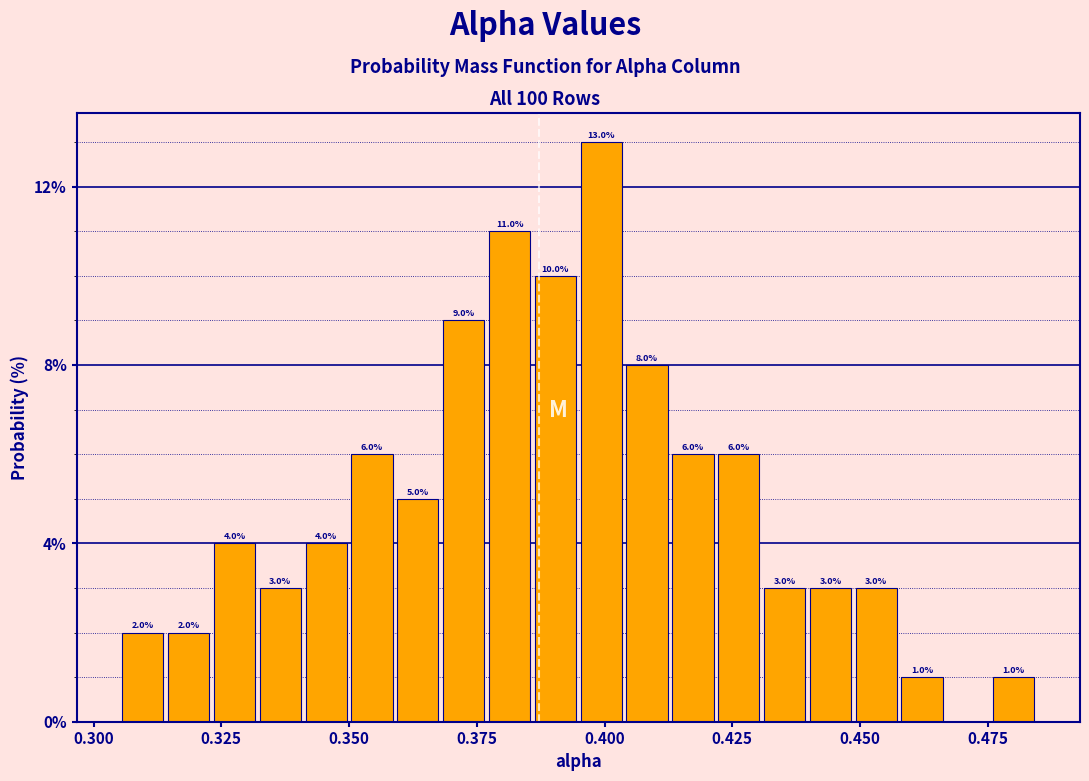

Read against the x-axis, roughly where is the centre of the tallest bar?

0.400